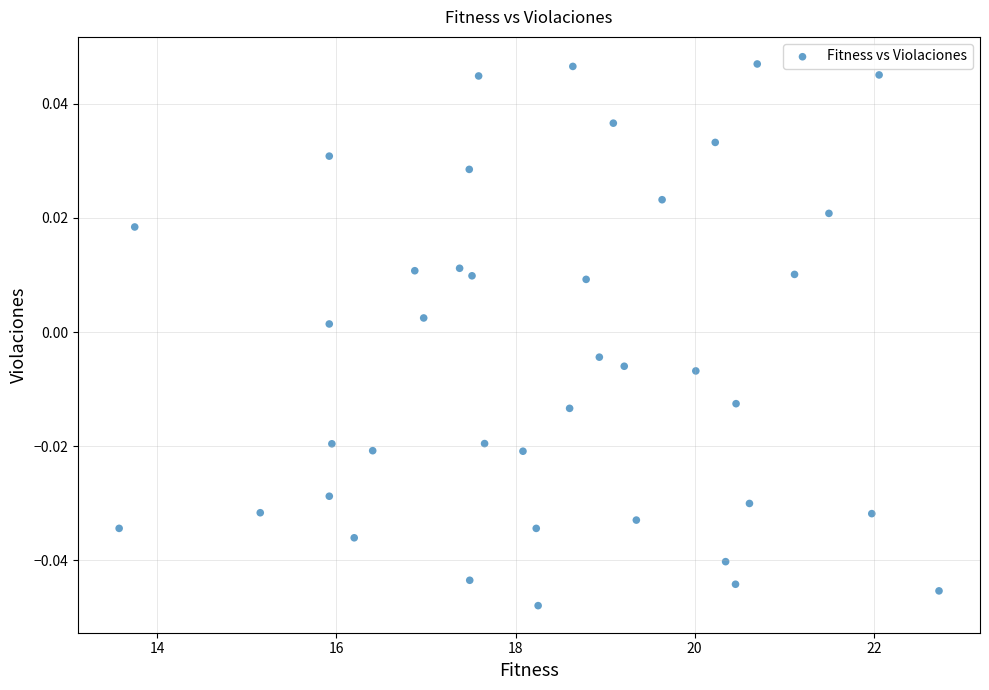

What is the range of X values (max minus min)?

9.2